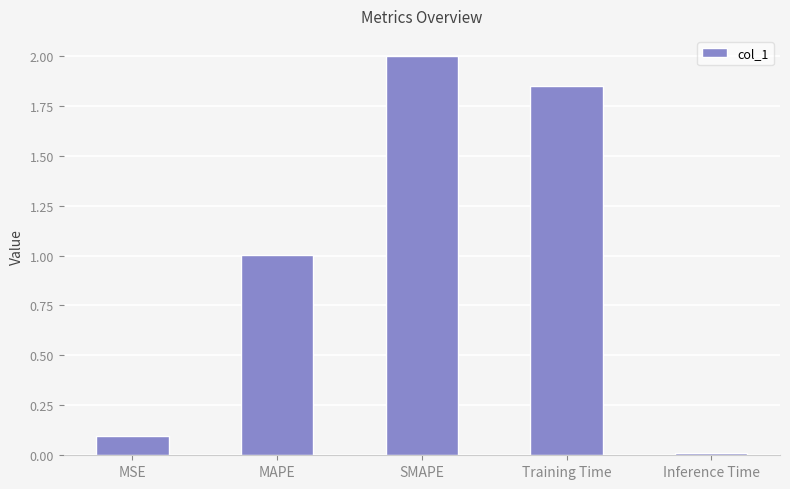

What is the value of the 3rd bar from the left?

2.0